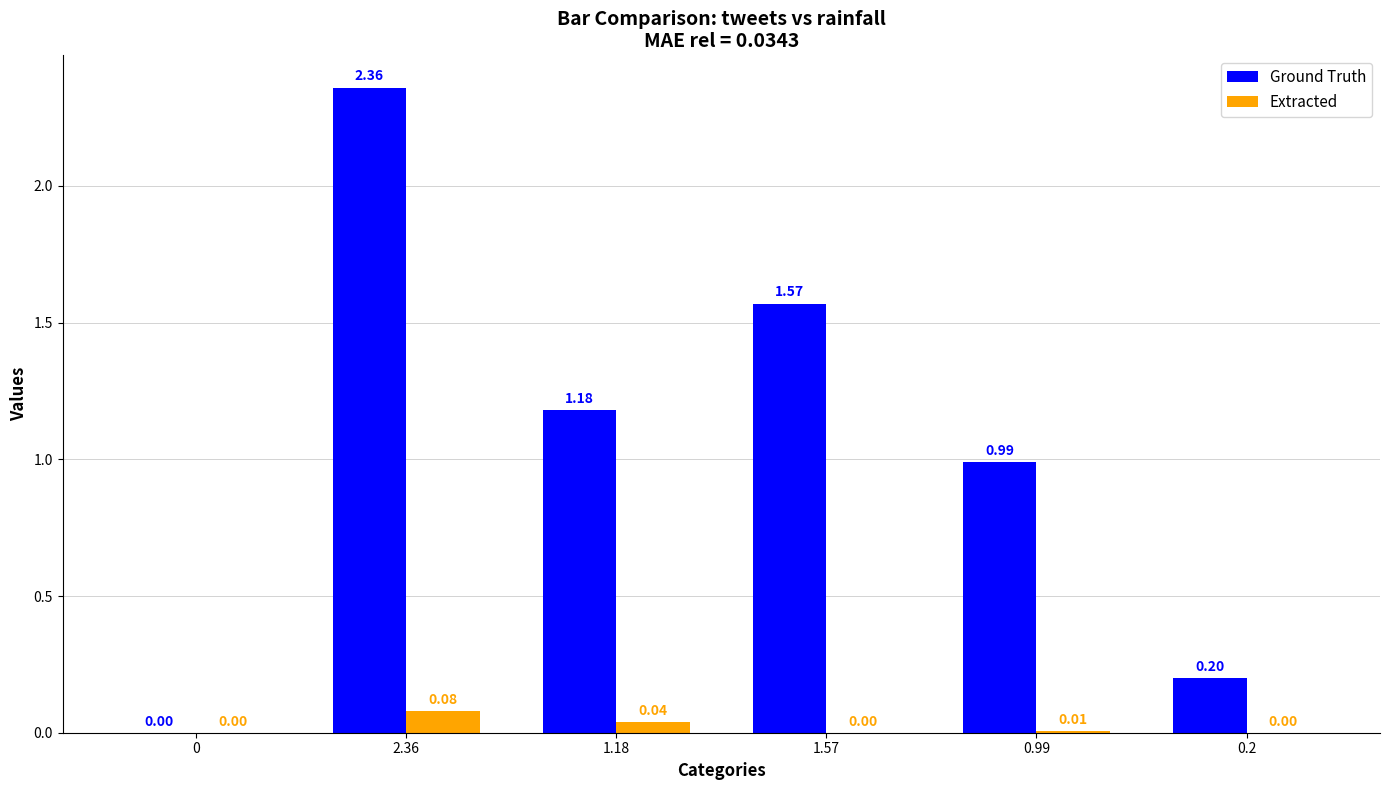

Which series has the largest total across all categories?

Ground Truth